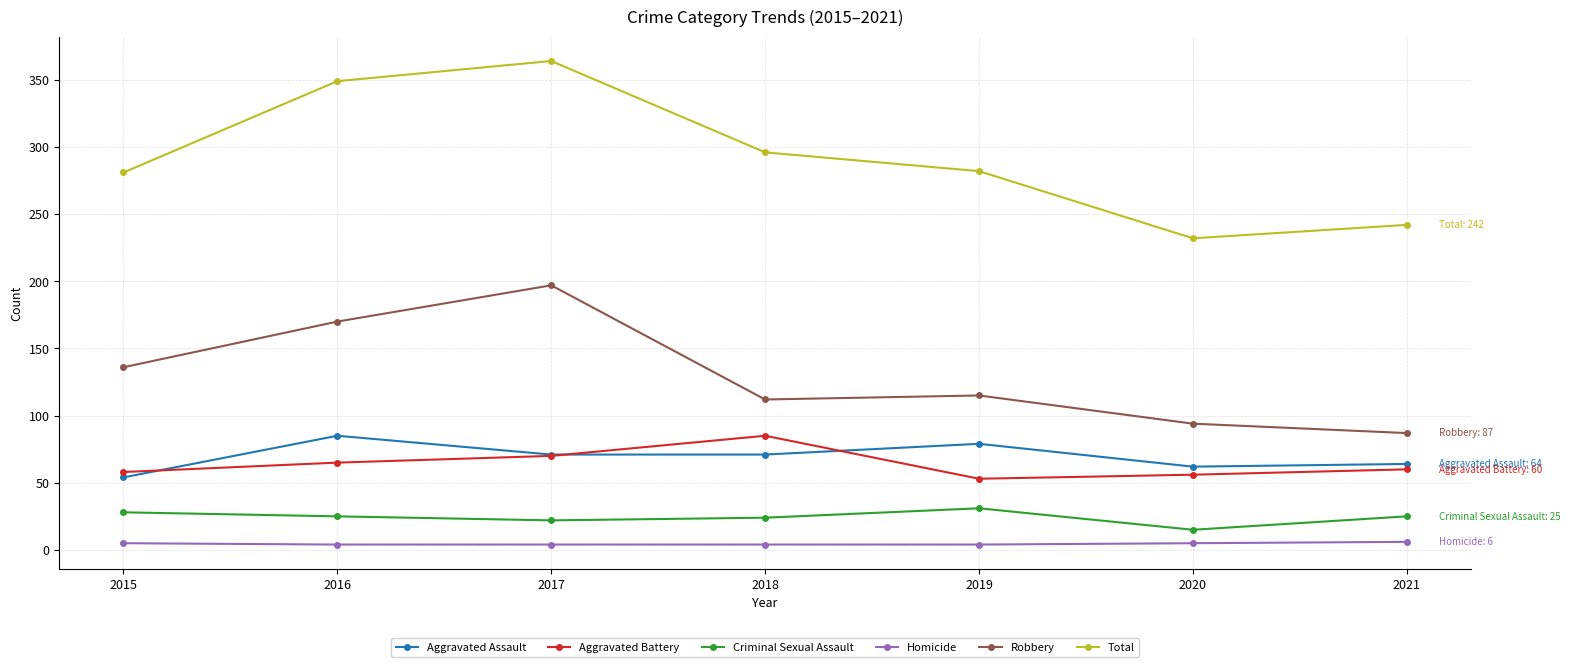

At which category is the sum across all series the highest?

2017